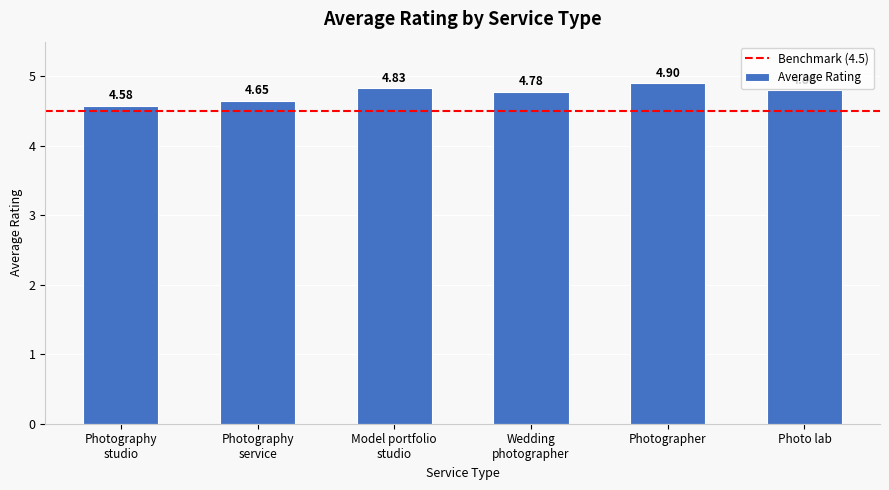

Which label corresponds to the largest value in the chart?

Photographer